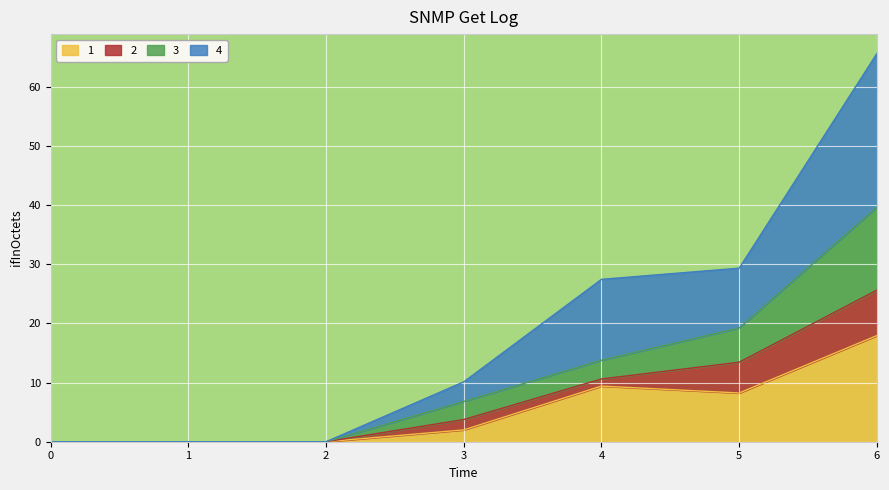

What is the total value across all series at 3?

10.1